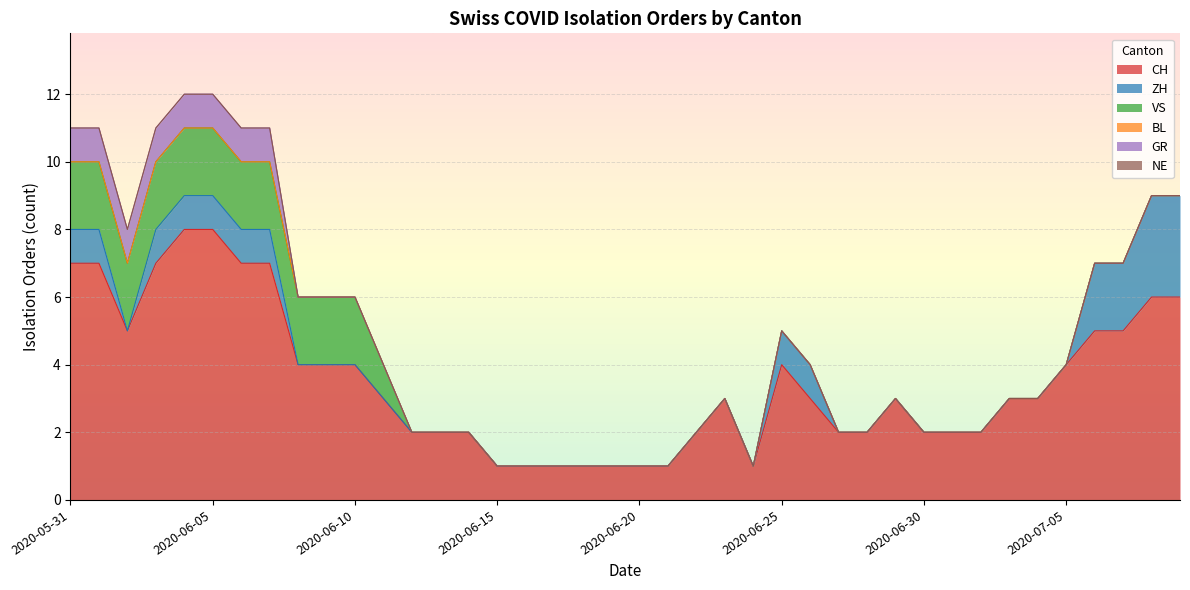

The ZH series shows 1 at 2020-06-12. True or false?

False